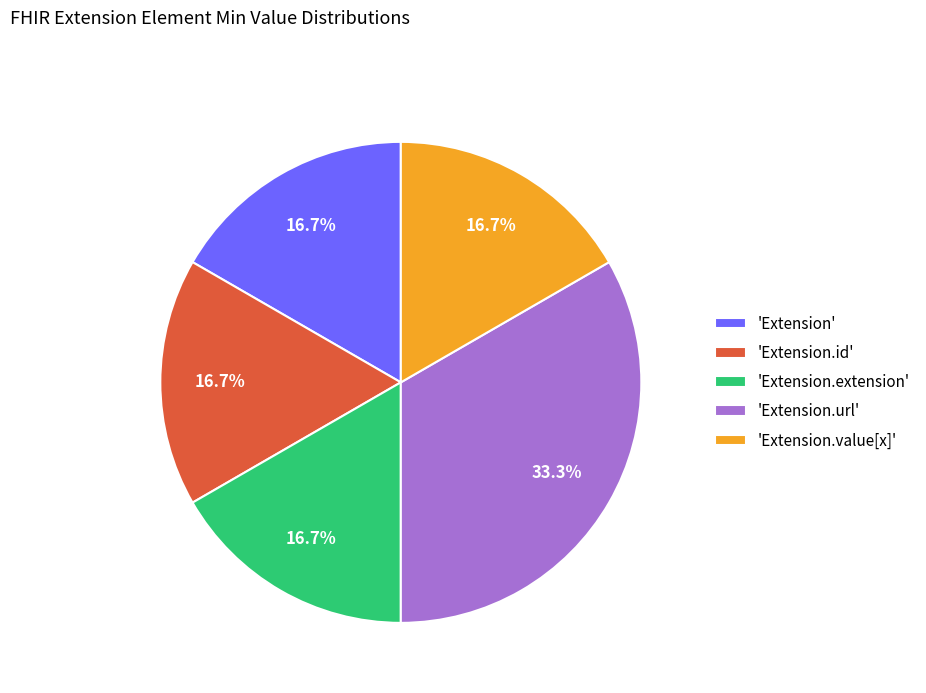

Which category has the biggest portion of the pie?

'Extension.url'